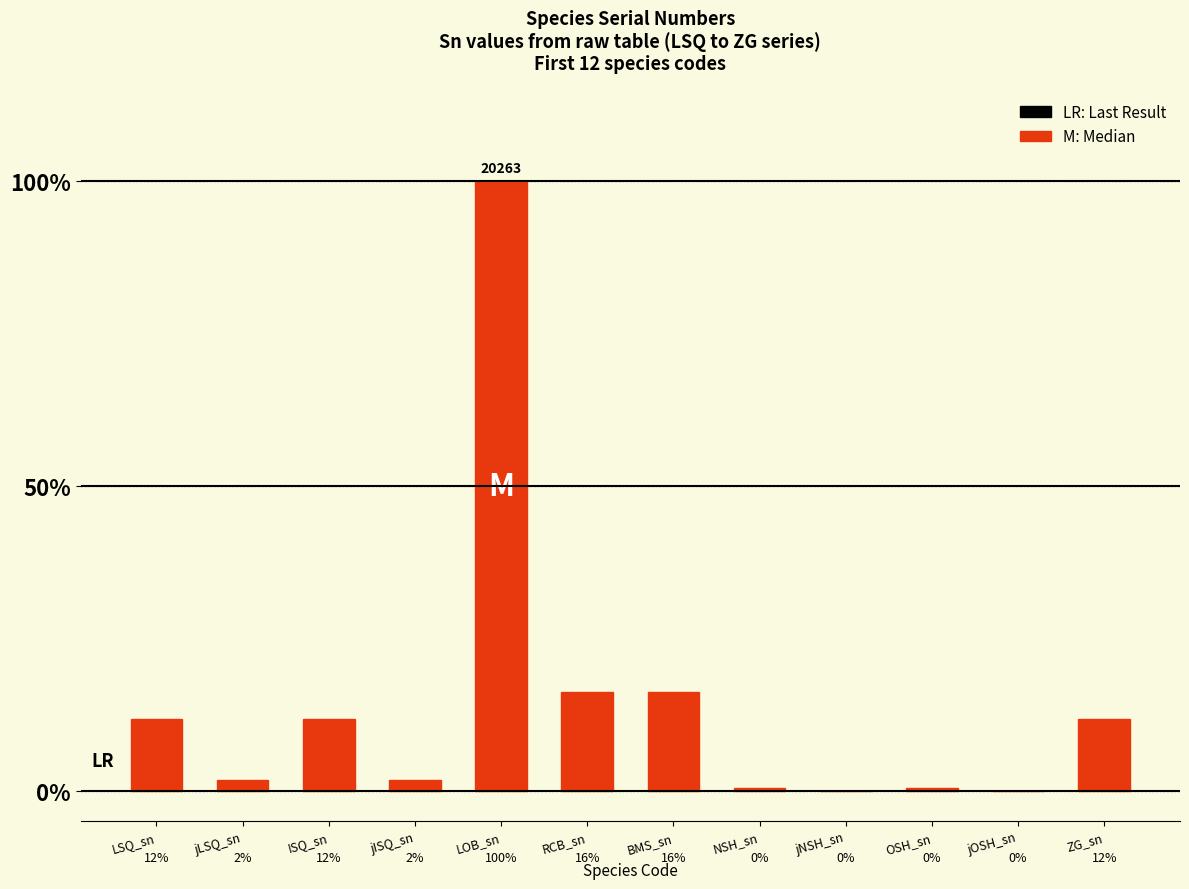

What is the difference between the second highest and second lowest values?

0.2